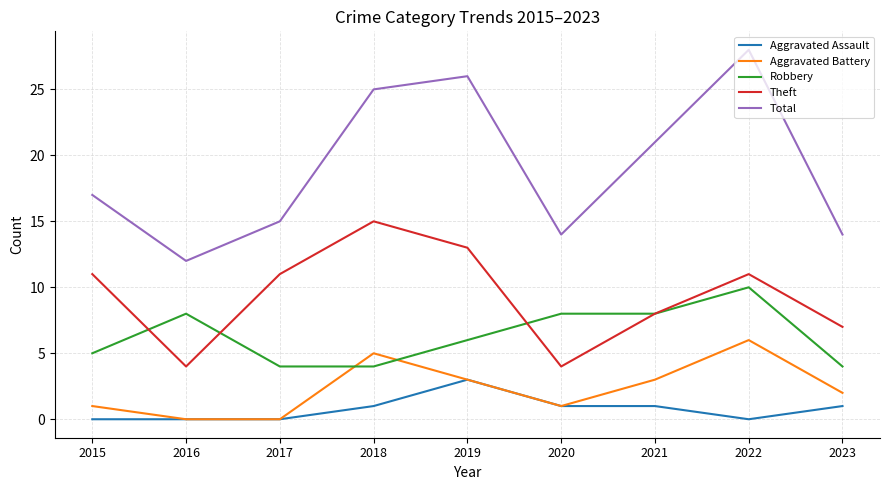

What is the highest value of the Robbery series?

10